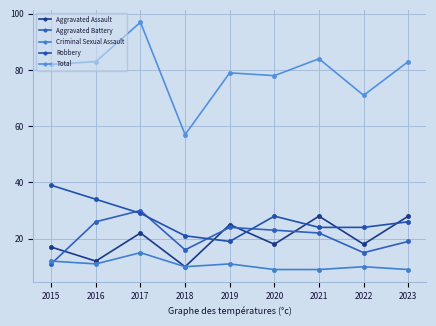

True or false: Aggravated Battery and Total intersect in this chart.

False